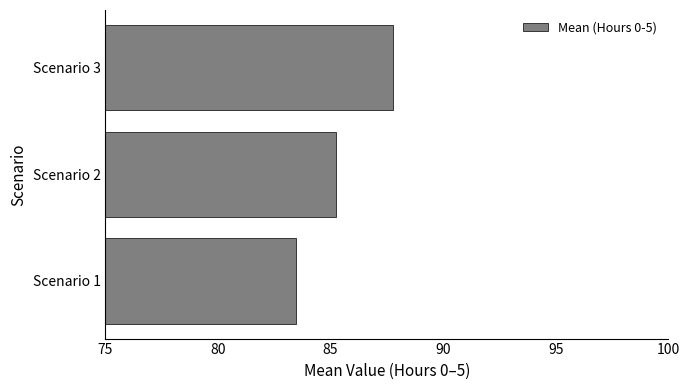

Count the values in the range 83 to 87.

2